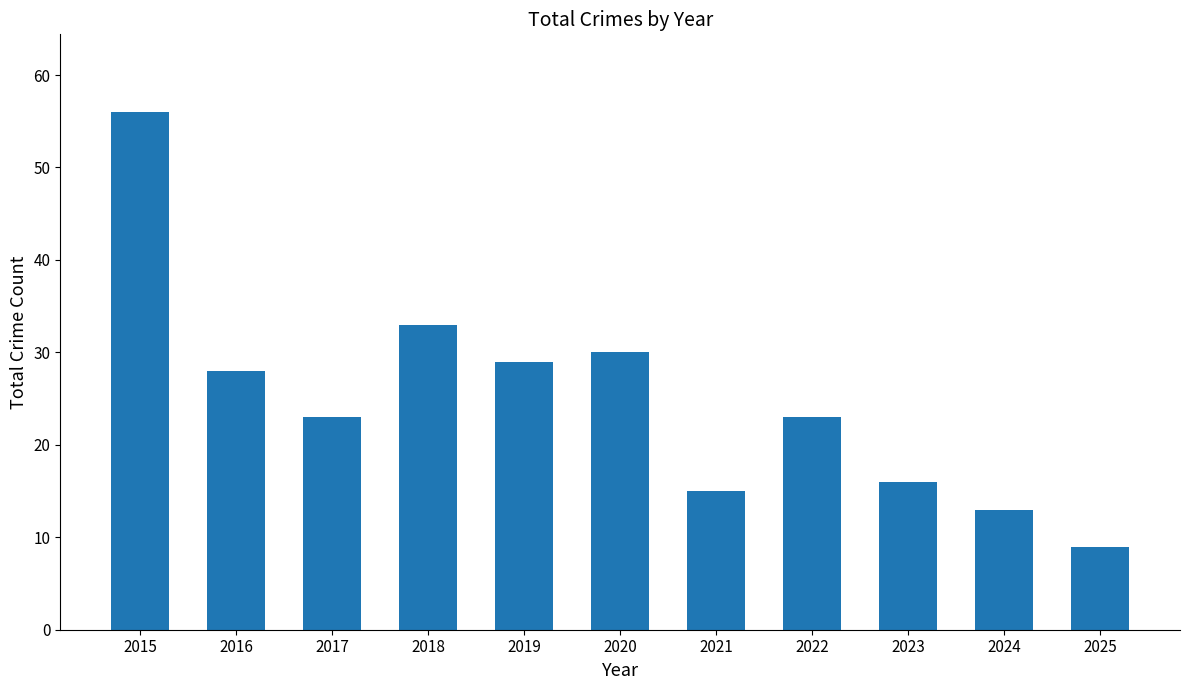

Reading left to right, what are all the values shown in this chart?

2015=56	2016=28	2017=23	2018=33	2019=29	2020=30	2021=15	2022=23	2023=16	2024=13	2025=9